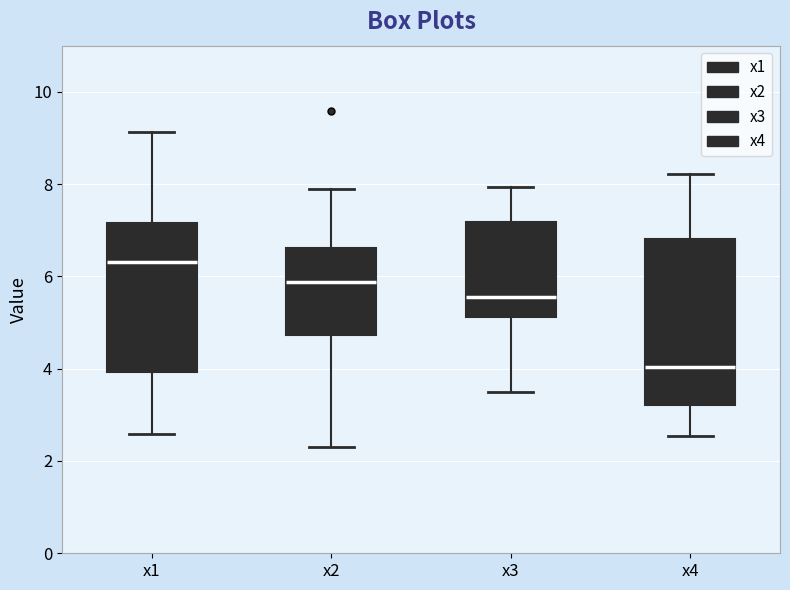

Reading left to right, transcribe this box plot: for each box, give where its median line is, the range the box spans, and where its two whiskers end, as read against the y-axis. The values are not printed on the chart, so give them approximately, as read against the axis.

x1: median 6.4, box 4.0 to 7.2, whiskers 2.6 to 9.2
x2: median 5.8, box 4.8 to 6.6, whiskers 2.2 to 7.8
x3: median 5.6, box 5.2 to 7.2, whiskers 3.6 to 8.0
x4: median 4.0, box 3.2 to 6.8, whiskers 2.6 to 8.2